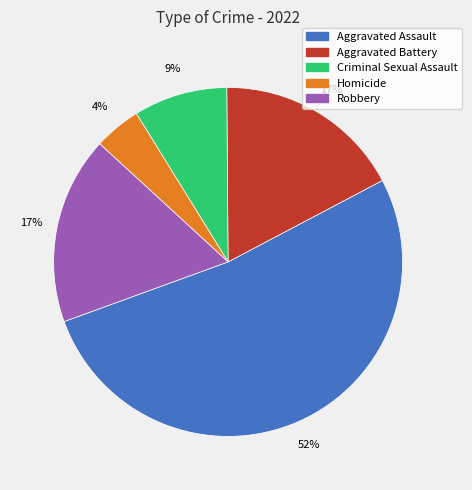

Between Aggravated Assault and Robbery, which is larger?

Aggravated Assault